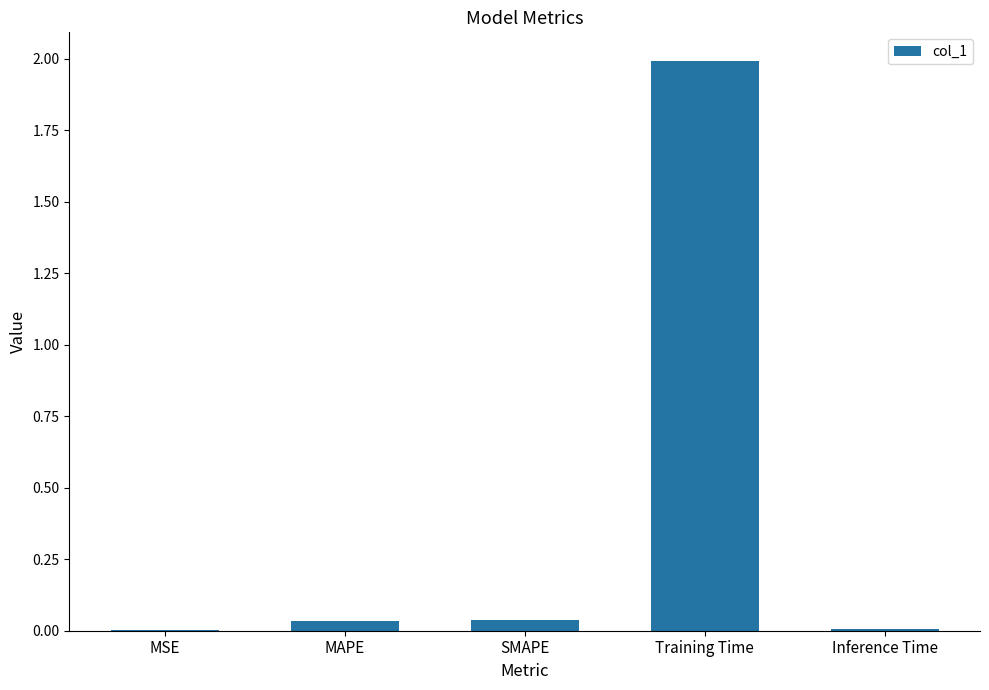

Are the bars horizontal?

No